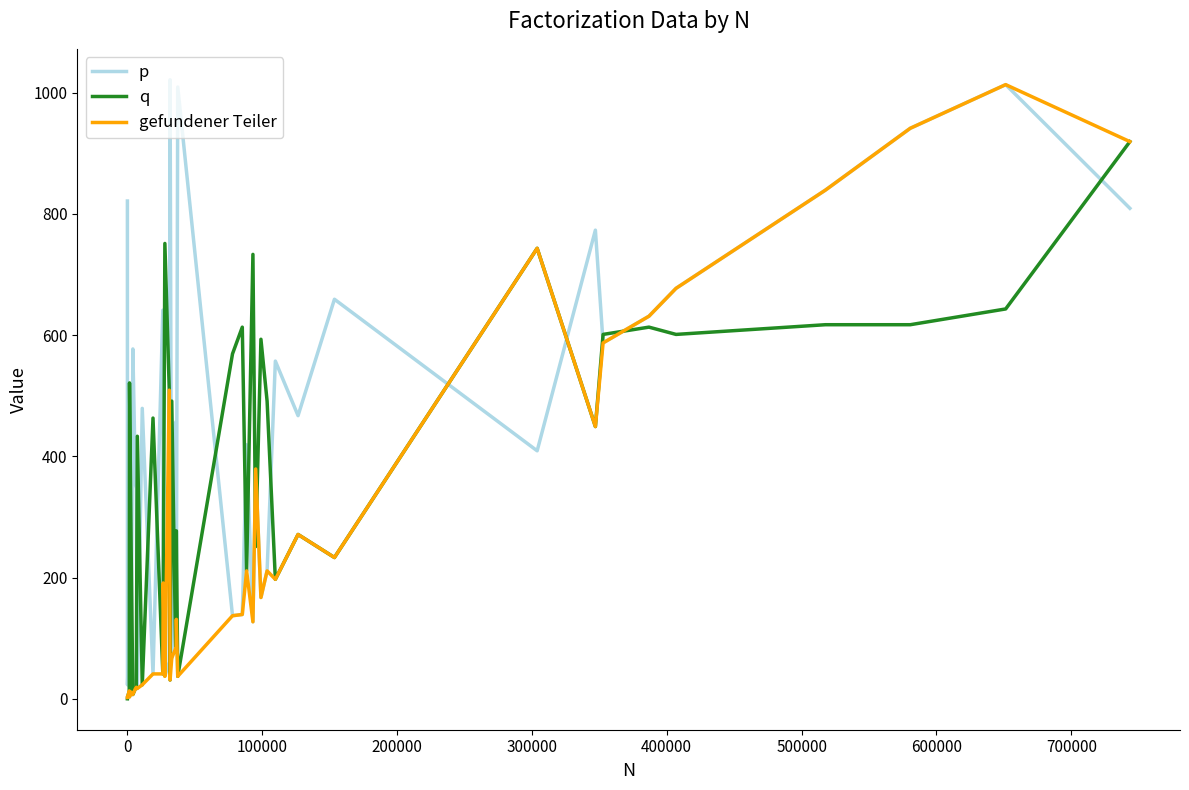

Is this an area chart (filled region under the line)?

No